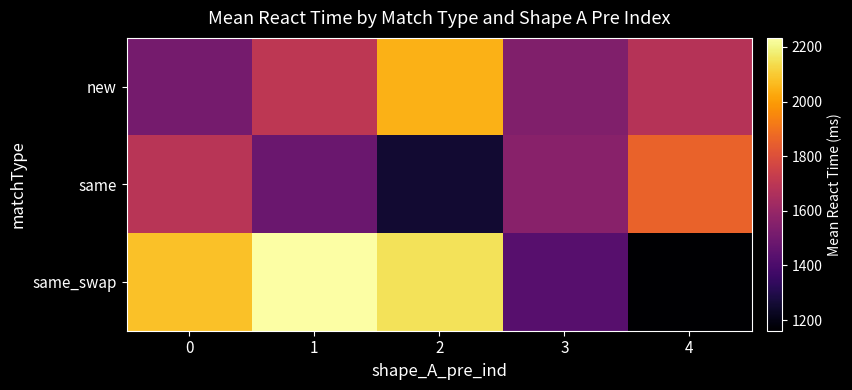

What is the total value across all series at 4?

4699